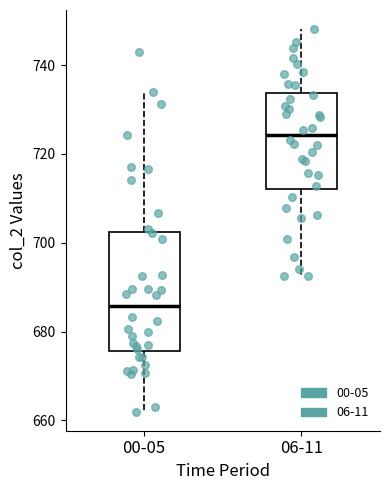

Reading left to right, transcribe this box plot: for each box, give where its median line is, the range the box spans, and where its two whiskers end, as read against the y-axis. The values are not printed on the chart, so give them approximately, as read against the axis.

00-05: median 686, box 676 to 702, whiskers 662 to 734
06-11: median 724, box 712 to 734, whiskers 692 to 748